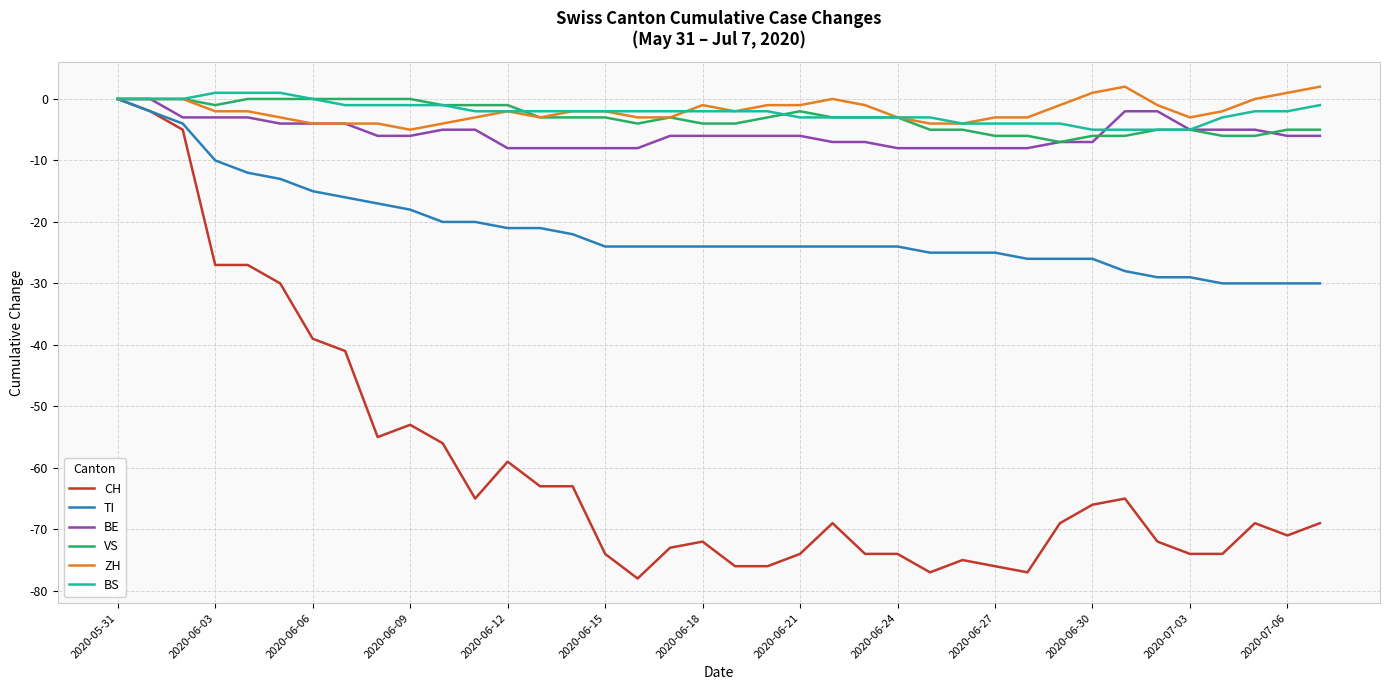

Reading left to right, list all the values displayed in this chart.

CH: 0	-2	-5	-27	-27	-30	-39	-41	-55	-53	-56	-65	-59	-63	-63	-74	-78	-73	-72	-76	-76	-74	-69	-74	-74	-77	-75	-76	-77	-69	-66	-65	-72	-74	-74	-69	-71	-69
TI: 0	-2	-4	-10	-12	-13	-15	-16	-17	-18	-20	-20	-21	-21	-22	-24	-24	-24	-24	-24	-24	-24	-24	-24	-24	-25	-25	-25	-26	-26	-26	-28	-29	-29	-30	-30	-30	-30
BE: 0	0	-3	-3	-3	-4	-4	-4	-6	-6	-5	-5	-8	-8	-8	-8	-8	-6	-6	-6	-6	-6	-7	-7	-8	-8	-8	-8	-8	-7	-7	-2	-2	-5	-5	-5	-6	-6
VS: 0	0	0	-1	0	0	0	0	0	0	-1	-1	-1	-3	-3	-3	-4	-3	-4	-4	-3	-2	-3	-3	-3	-5	-5	-6	-6	-7	-6	-6	-5	-5	-6	-6	-5	-5
ZH: 0	0	0	-2	-2	-3	-4	-4	-4	-5	-4	-3	-2	-3	-2	-2	-3	-3	-1	-2	-1	-1	0	-1	-3	-4	-4	-3	-3	-1	1	2	-1	-3	-2	0	1	2
BS: 0	0	0	1	1	1	0	-1	-1	-1	-1	-2	-2	-2	-2	-2	-2	-2	-2	-2	-2	-3	-3	-3	-3	-3	-4	-4	-4	-4	-5	-5	-5	-5	-3	-2	-2	-1